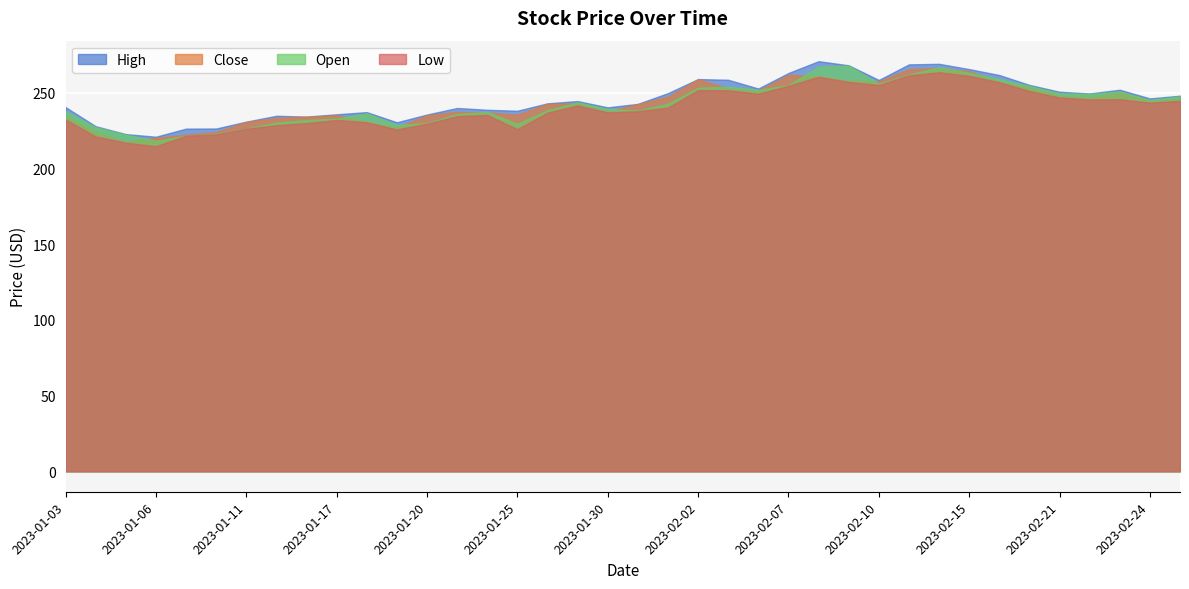

True or false: Low and High intersect in this chart.

False